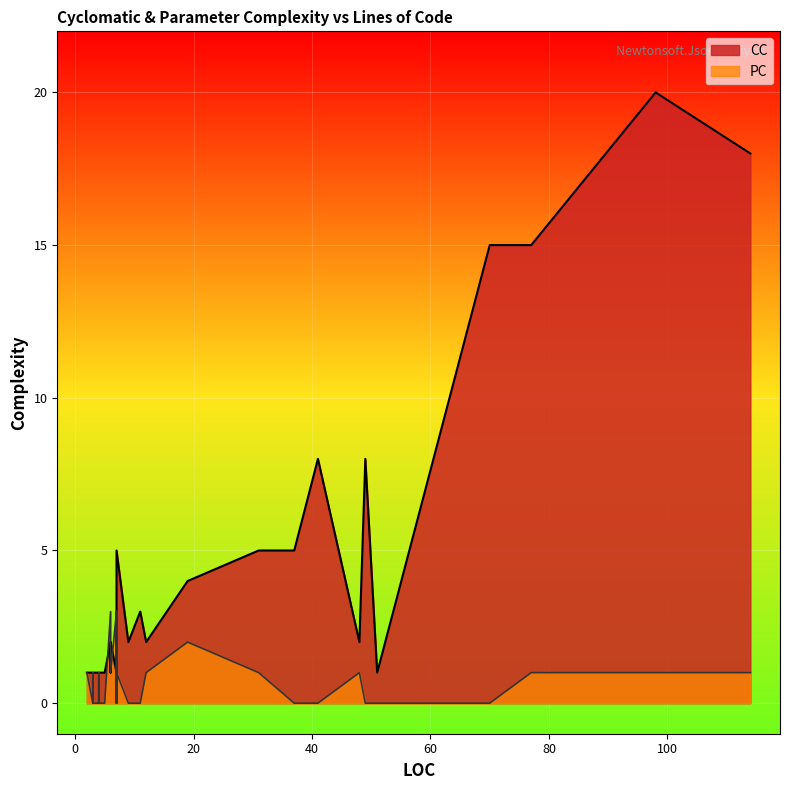

What is the sum of all CC values?

141